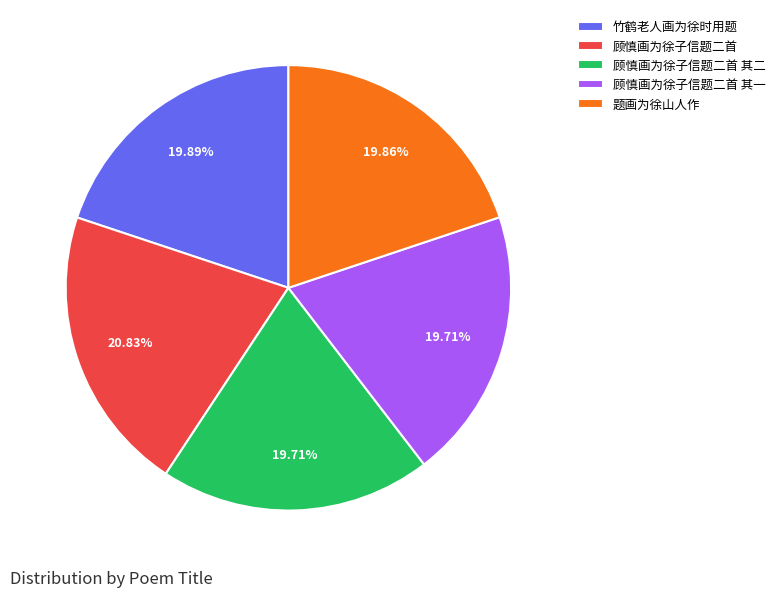

What is the largest slice in the pie chart?

顾慎画为徐子信题二首